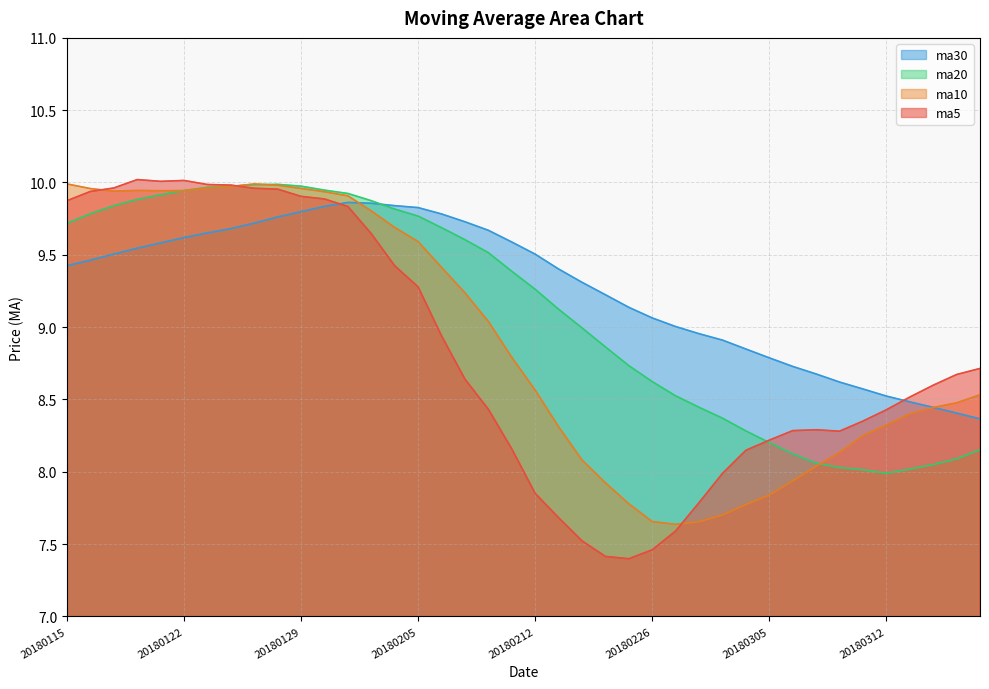

What is the sum of the ma5 values at 20180207 and 20180209?

16.8